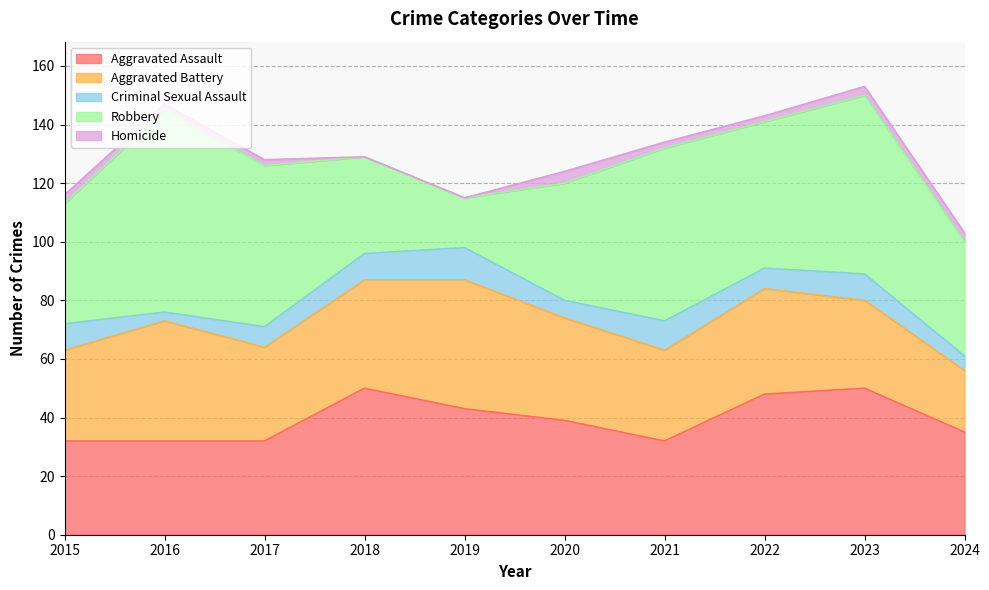

Where is the first local maximum for Aggravated Assault?

2018